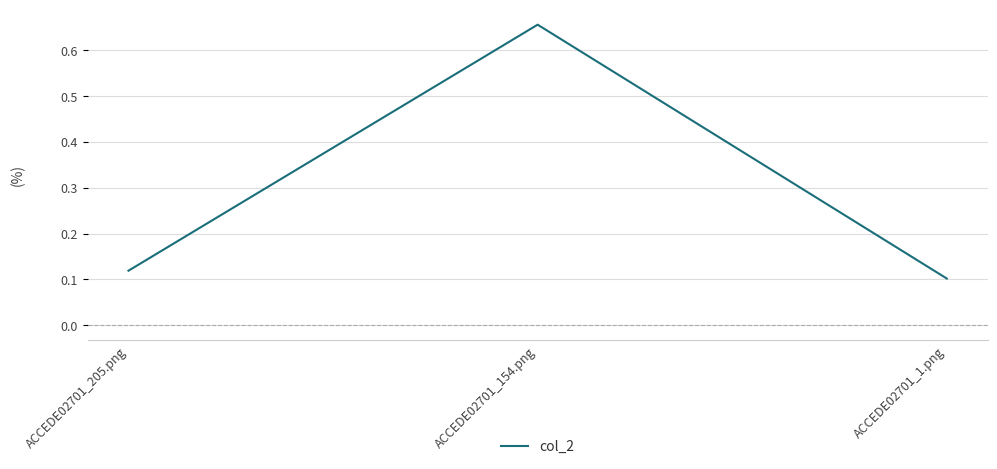

True or false: the data shows 0.0 at ACCEDE02701_205.png.

False